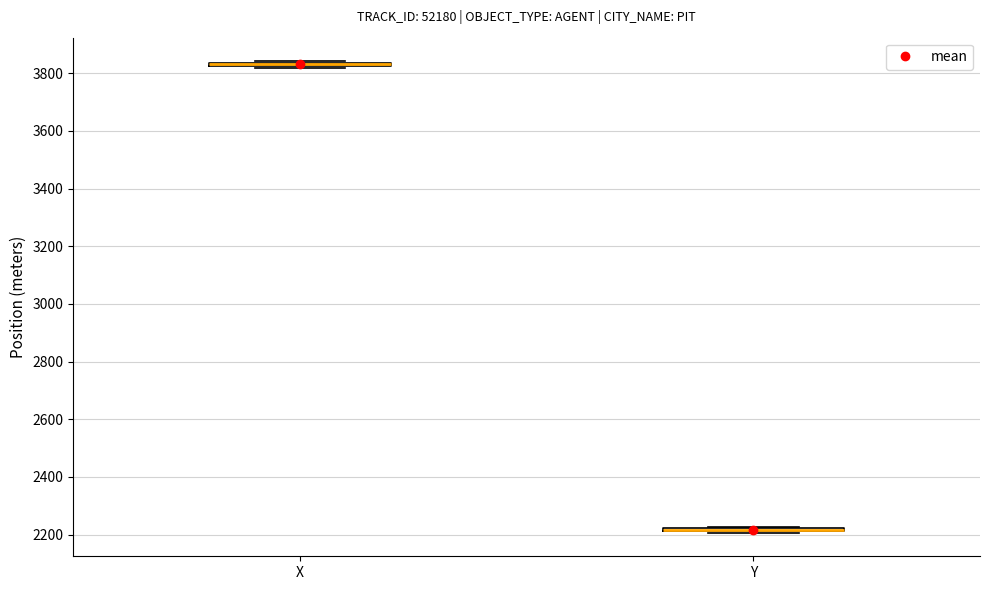

Where is the lower edge of the box for X on the y-axis? The values are not printed on the chart, so give them approximately, as read against the axis.

3820